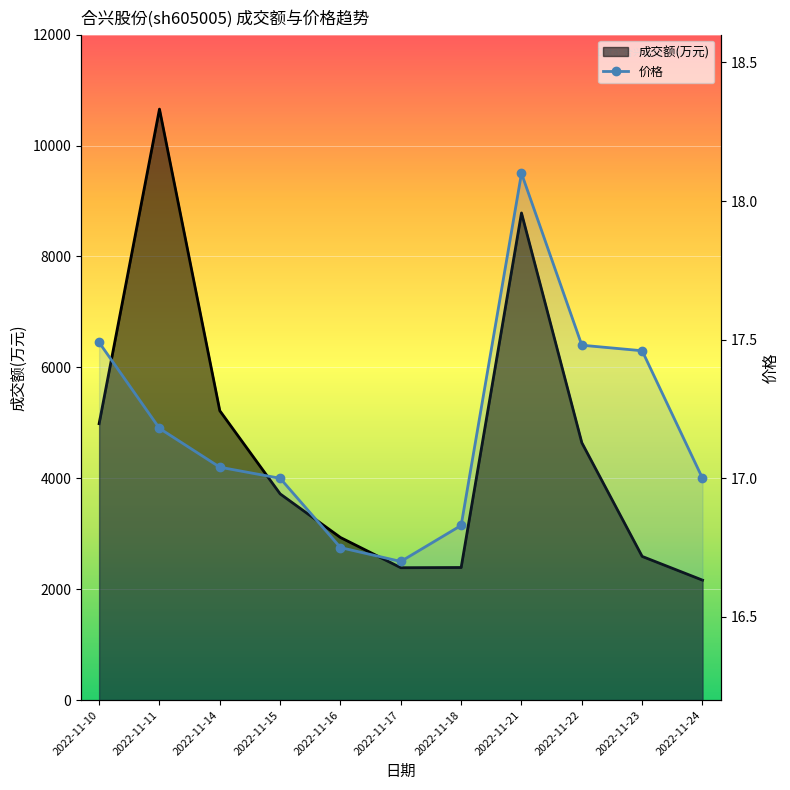

What is the smallest value displayed?

16.7